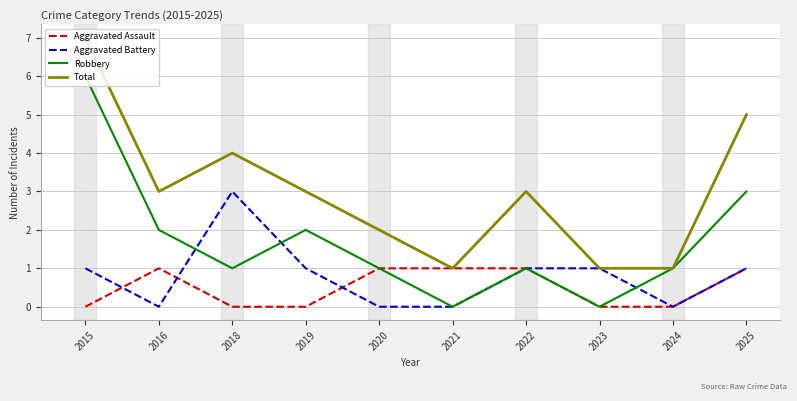

Rank the series by their maximum value, from highest to lowest.

Total, Robbery, Aggravated Battery, Aggravated Assault